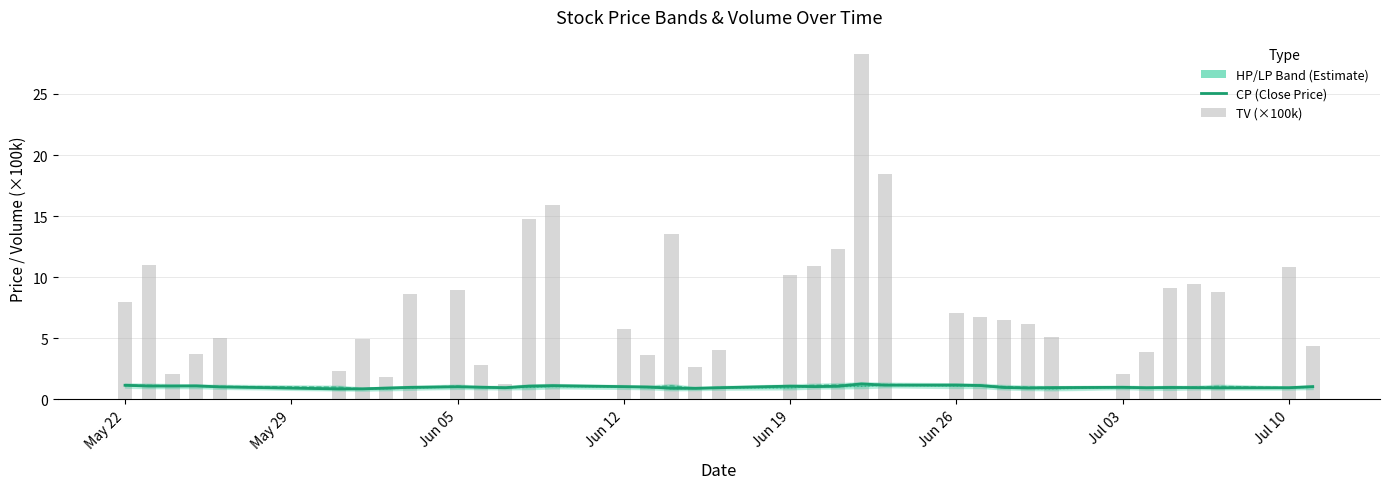

Does the chart contain stacked bars?

No